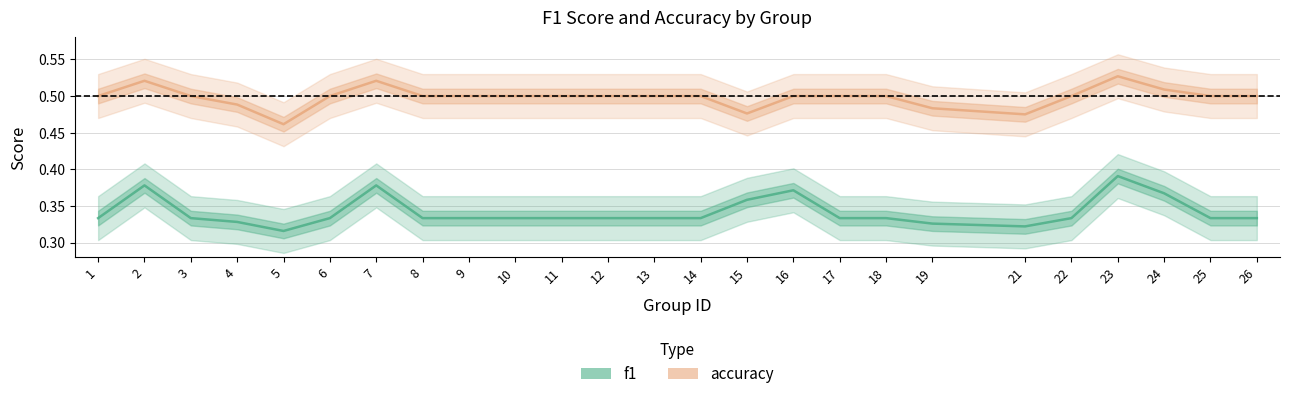

Rank the categories by accuracy value from lowest to highest.

5, 21, 15, 19, 4, 1, 3, 6, 8, 9, 10, 11, 12, 13, 14, 16, 17, 18, 22, 25, 26, 24, 2, 7, 23